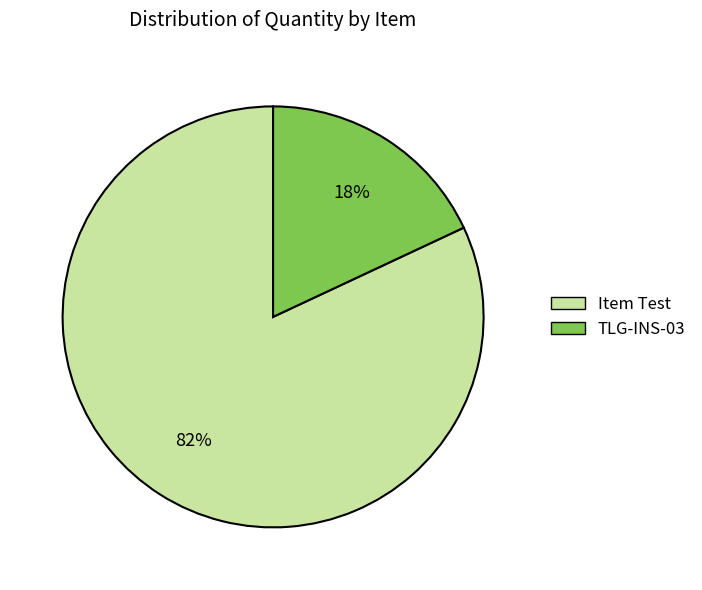

To the nearest percent, what is the combined percentage of TLG-INS-03 and Item Test?

100%